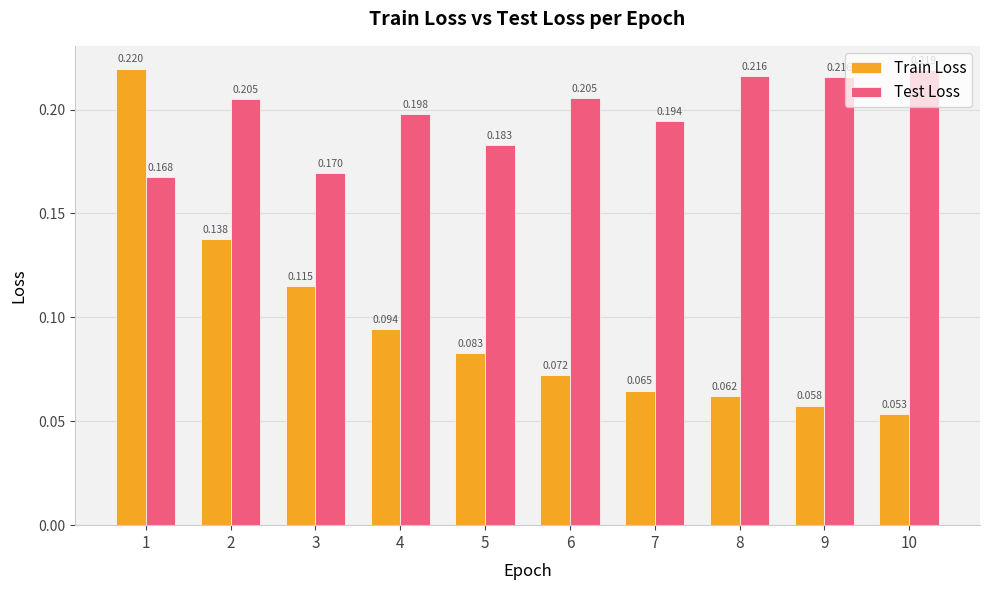

List the series in order of their peak value, highest first.

Train Loss, Test Loss